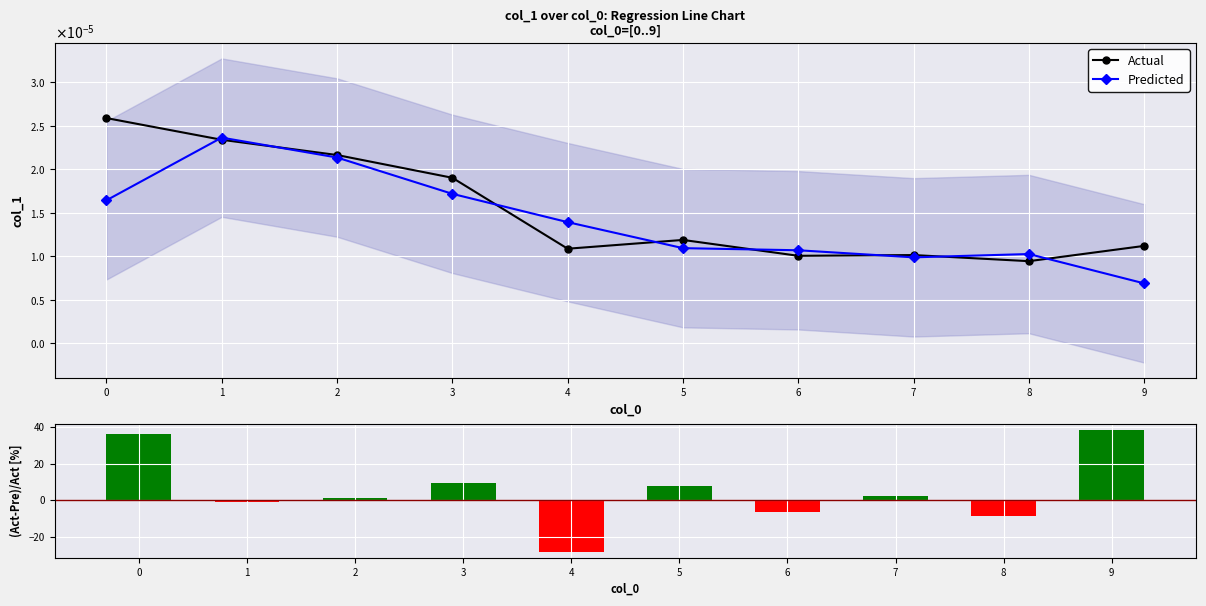

Which category has the highest value in the Predicted series?

1